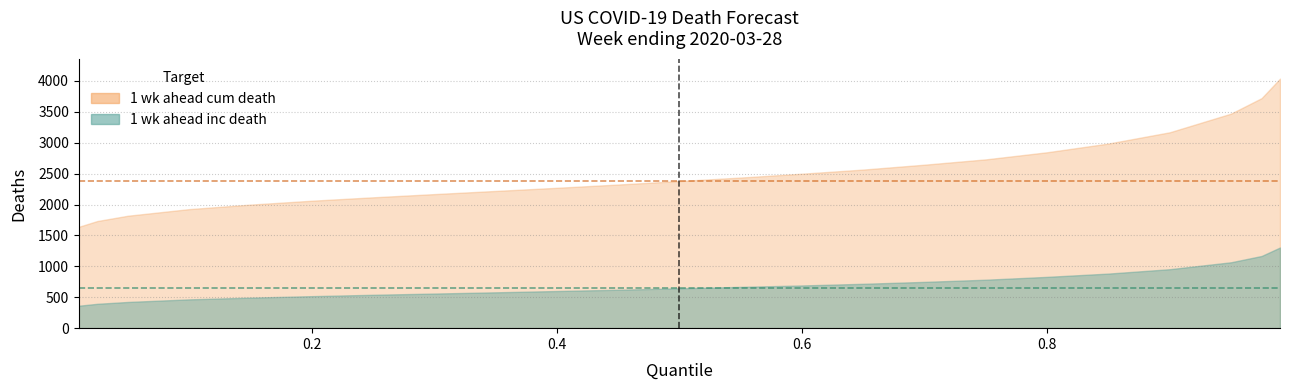

How many lines are shown in the chart?

2